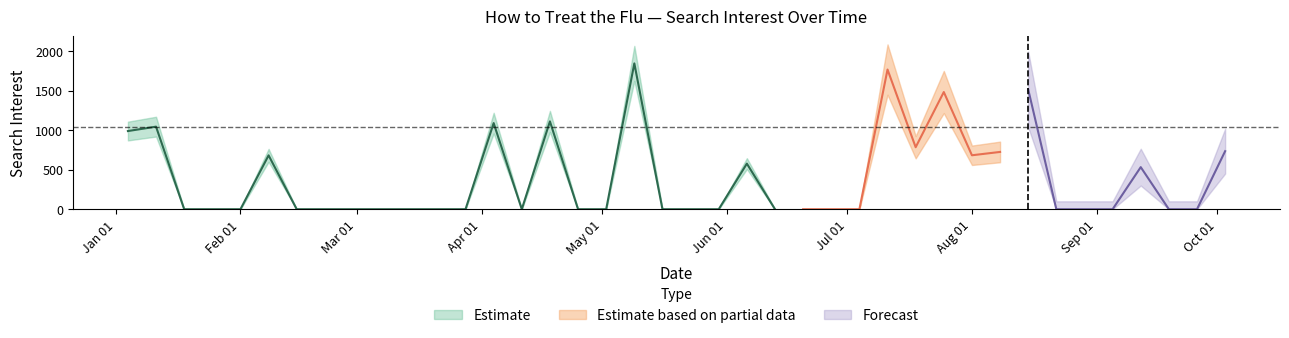

Reading left to right, extract all data points from this chart.

values=988.6	1=1044.0	2=0.0	3=0.0	4=0.0	5=681.2	6=0.0	7=0.0	8=0.0	9=0.0	10=0.0	11=0.0	12=0.0	13=1089.2	14=0.0	15=1110.7	16=0.0	17=0.0	18=1844.0	19=0.0	20=0.0	21=0.0	22=576.6	23=0.0	24=0.0	25=0.0	26=0.0	27=1766.2	28=783.9	29=1481.8	30=682.2	31=724.4	32=1515.1	33=0.0	34=0.0	35=0.0	36=532.3	37=0.0	38=0.0	39=734.0